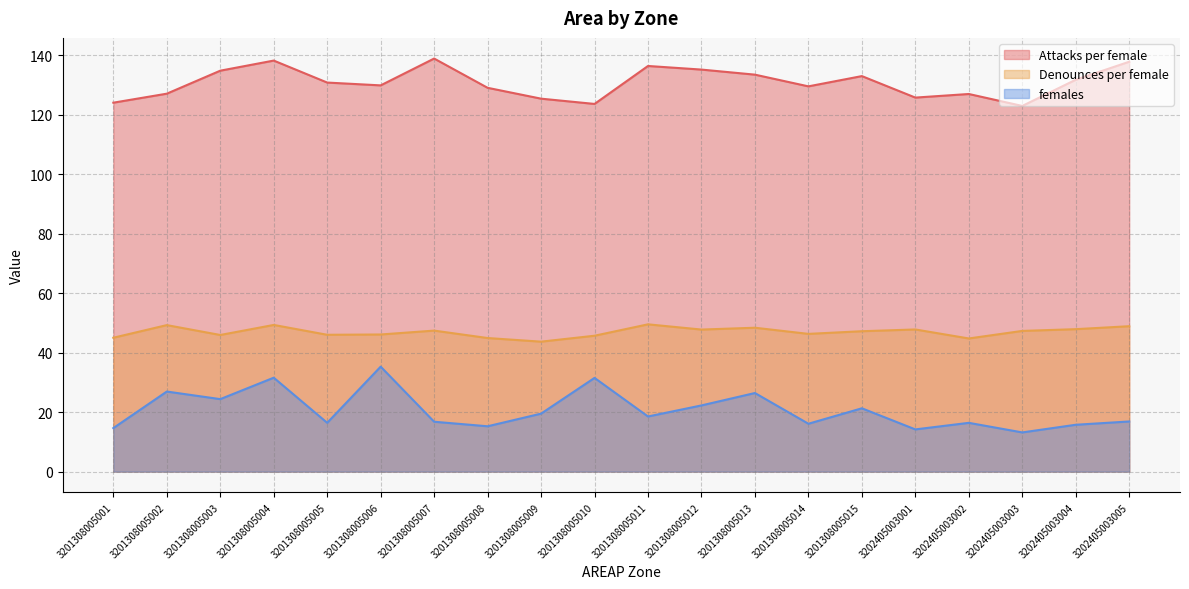

How many lines are shown in the chart?

3